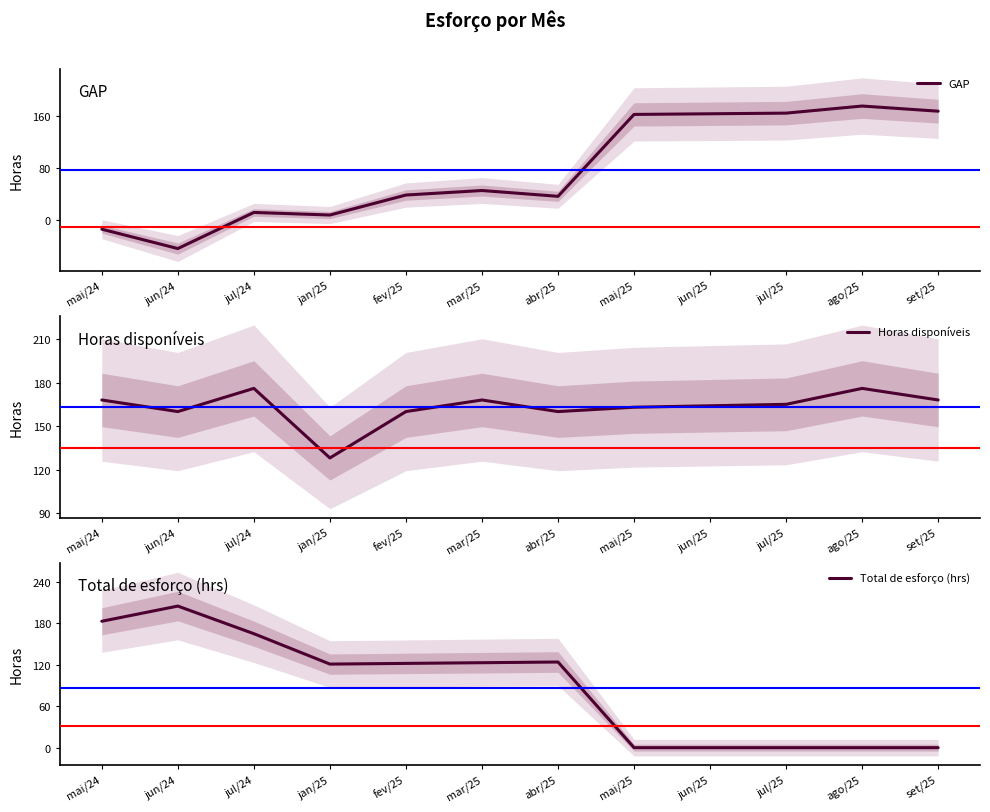

At which label is GAP closest to 65?

mar/25